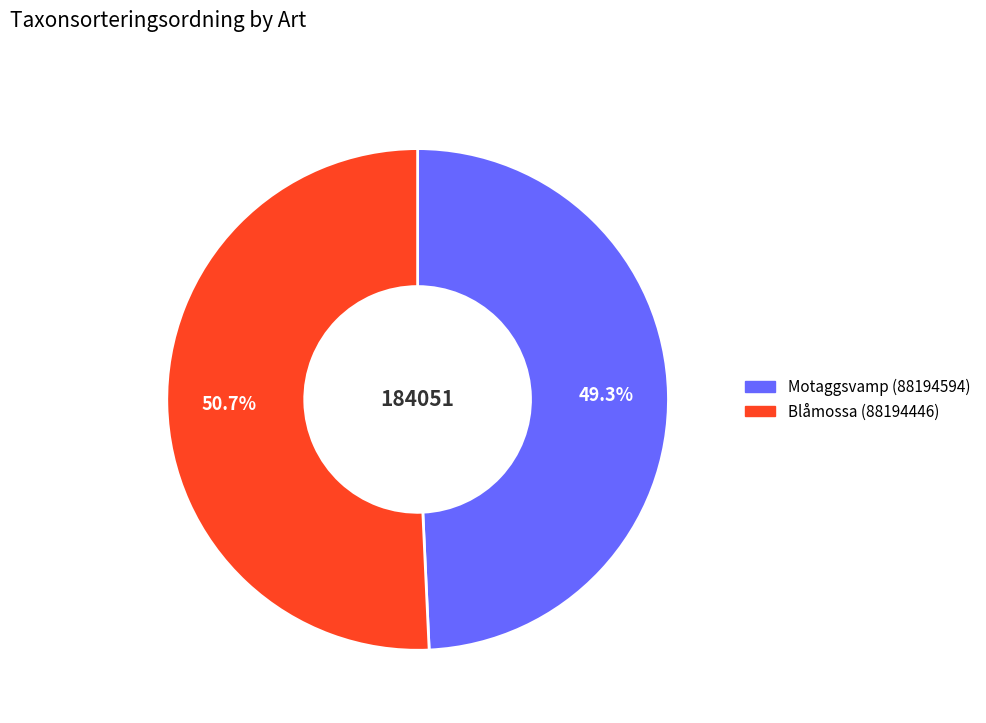

To the nearest percent, what is the combined percentage of Blåmossa (88194446) and Motaggsvamp (88194594)?

100%